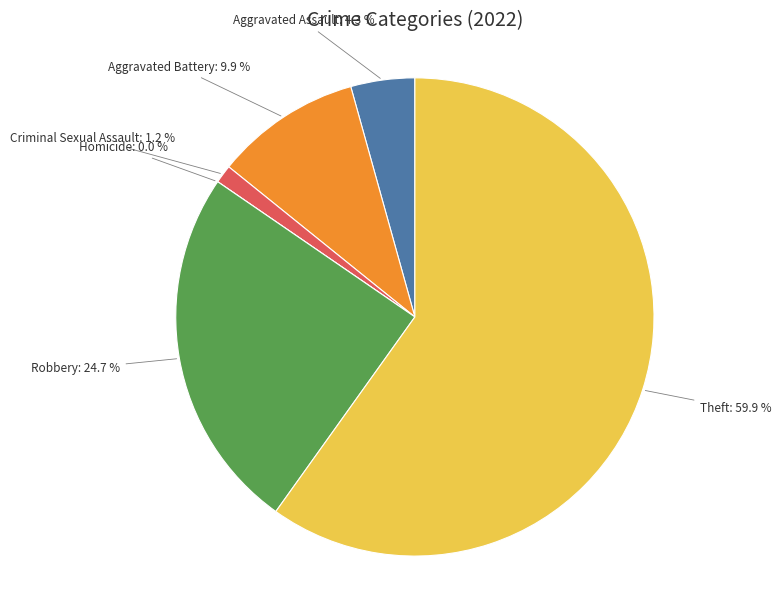

True or false: Criminal Sexual Assault accounts for 1% of the total.

True